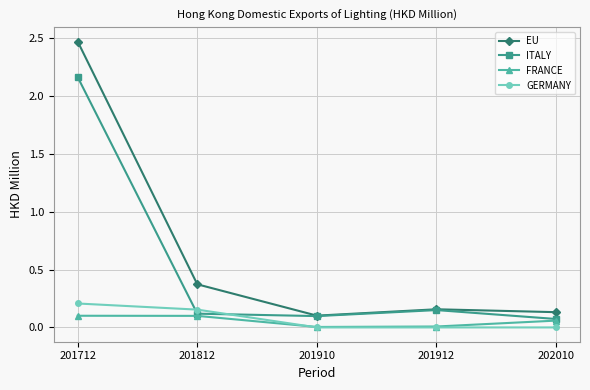

Between 201812 and 201910, which series saw the biggest shift?

EU